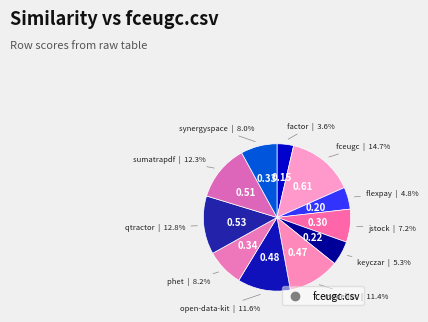

To the nearest percent, what is the average slice percentage?

9%